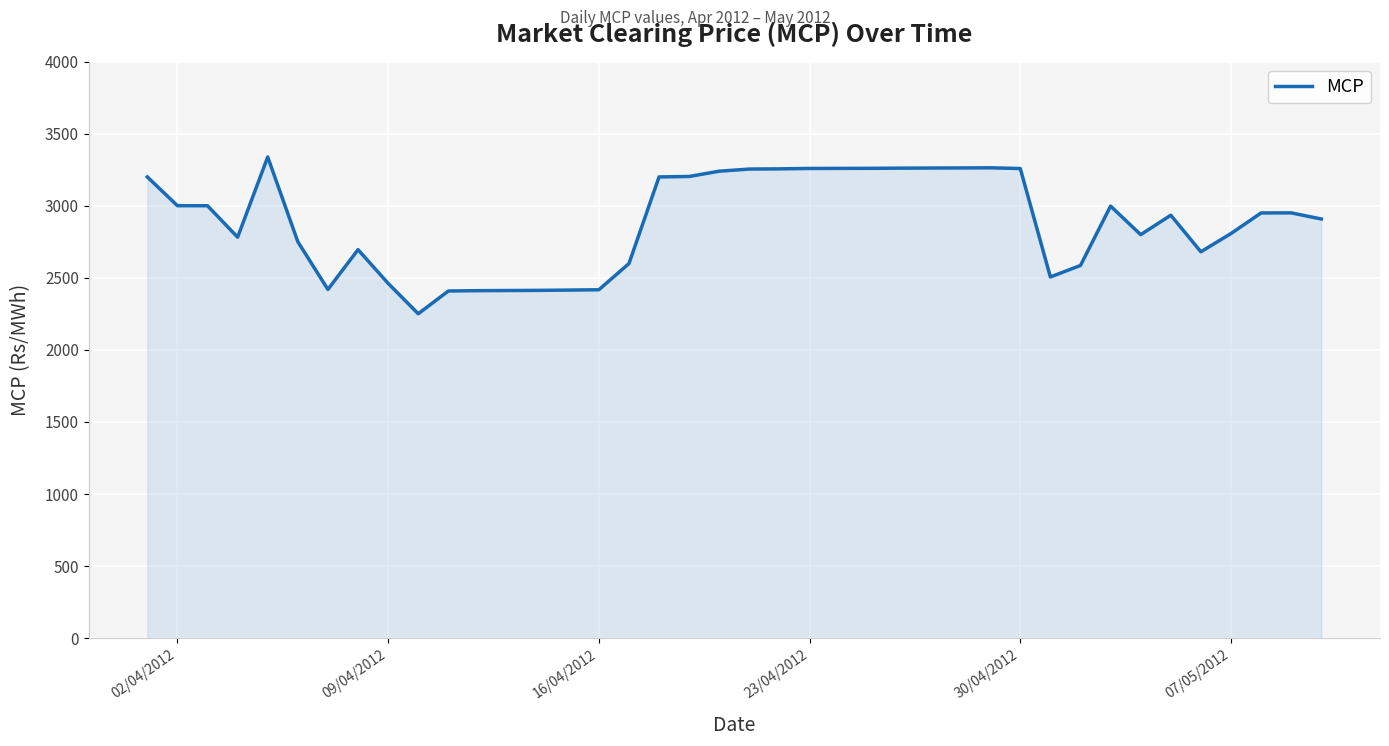

What is the smallest value displayed?

2251.0